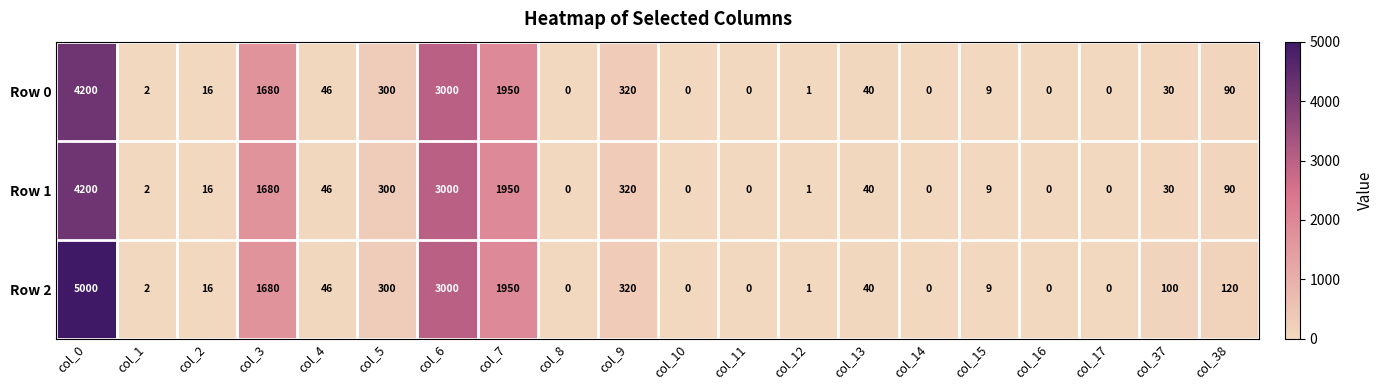

What is the difference between the maximum and minimum values in the Row 2 series?

5000